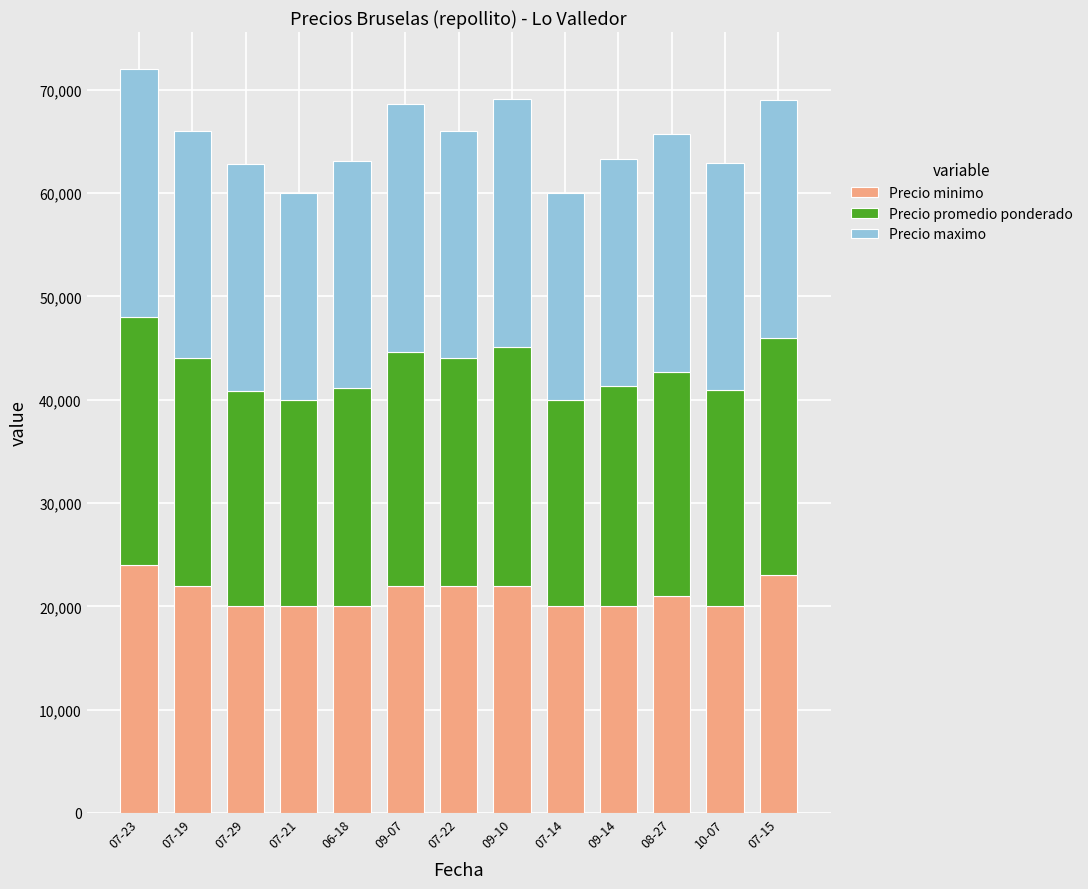

The value of Precio minimo at 07-21 is 10676. True or false?

False